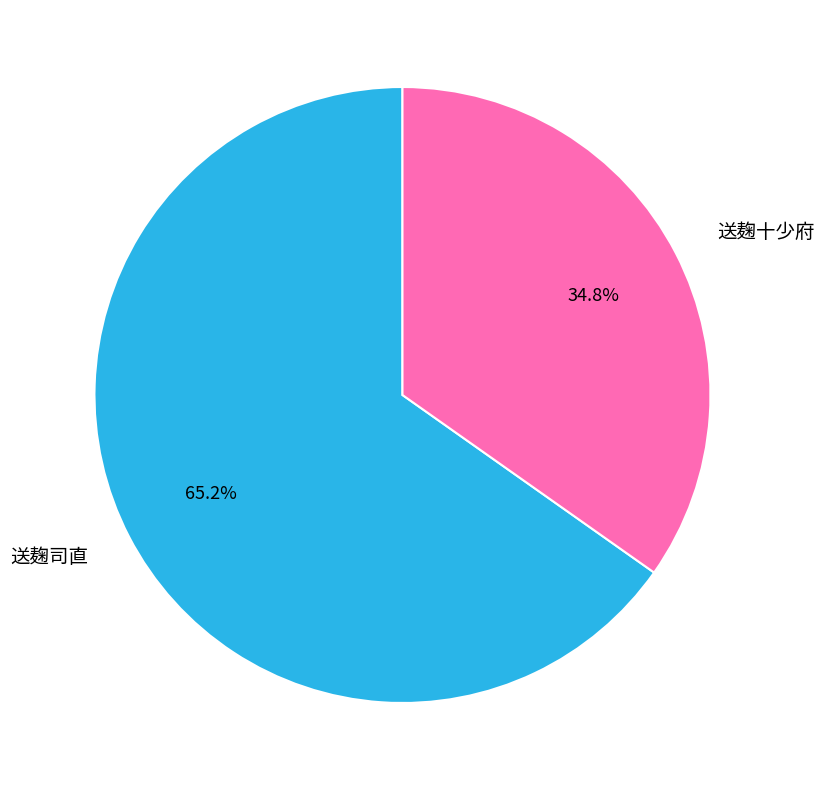

Is the sum of 送麹十少府 and 送麹司直 greater than half?

Yes